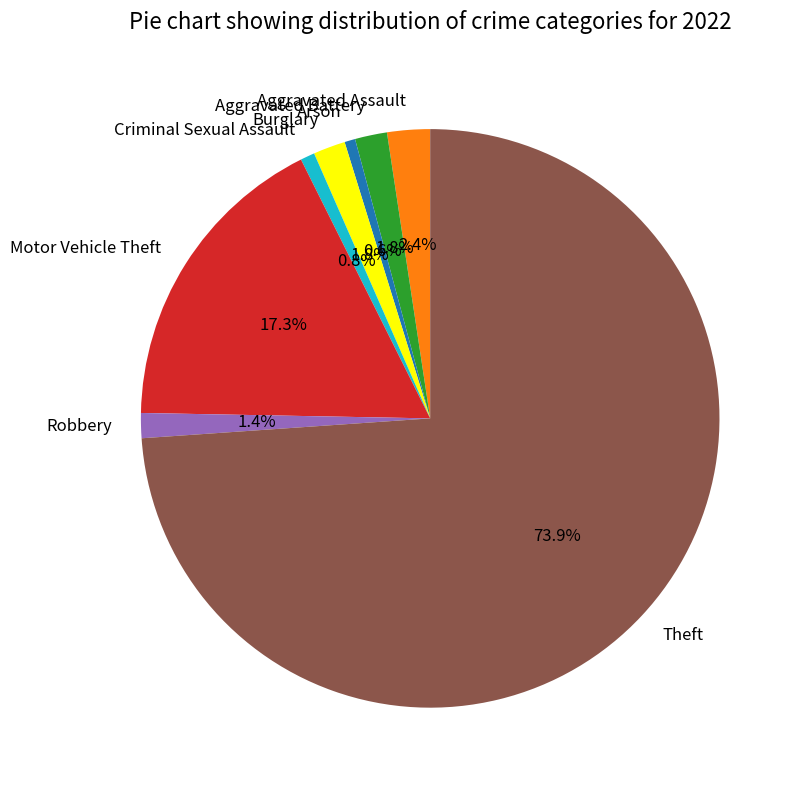

True or false: Burglary accounts for 2% of the total.

True